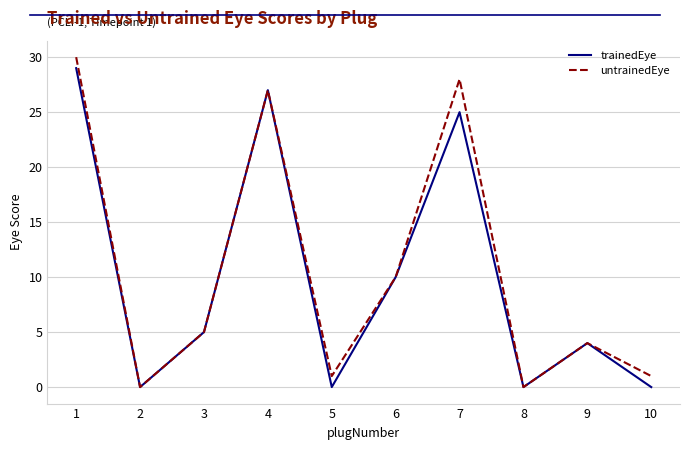

Reading left to right, list all the values displayed in this chart.

trainedEye: 1=29	2=0	3=5	4=27	5=0	6=10	7=25	8=0	9=4	10=0
untrainedEye: 1=30	2=0	3=5	4=27	5=1	6=10	7=28	8=0	9=4	10=1